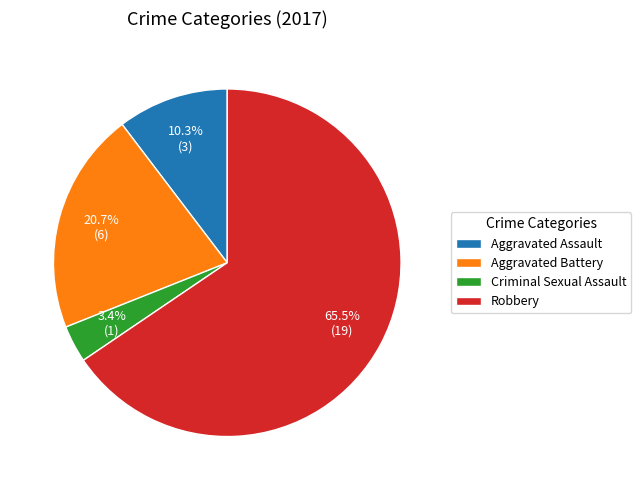

Rank the categories by value from lowest to highest.

Criminal Sexual Assault, Aggravated Assault, Aggravated Battery, Robbery